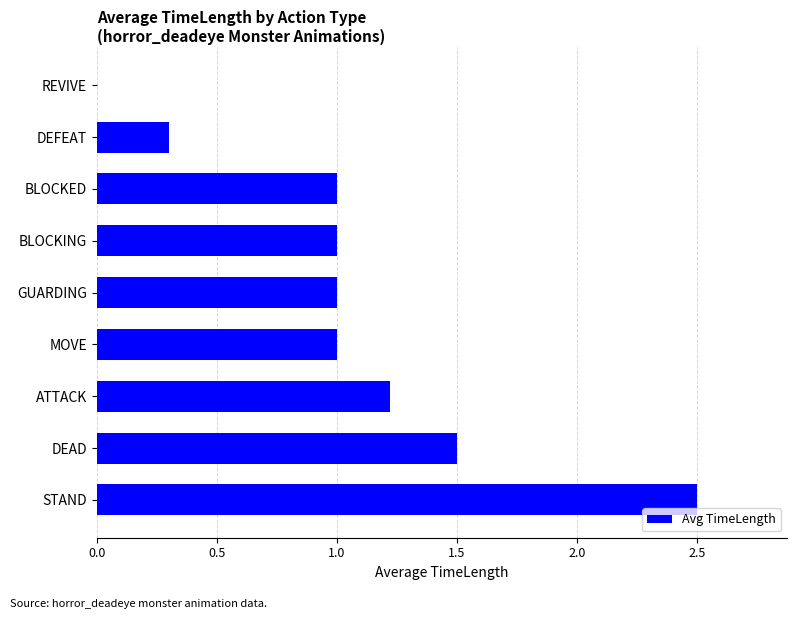

What is the sum of all values?

9.5